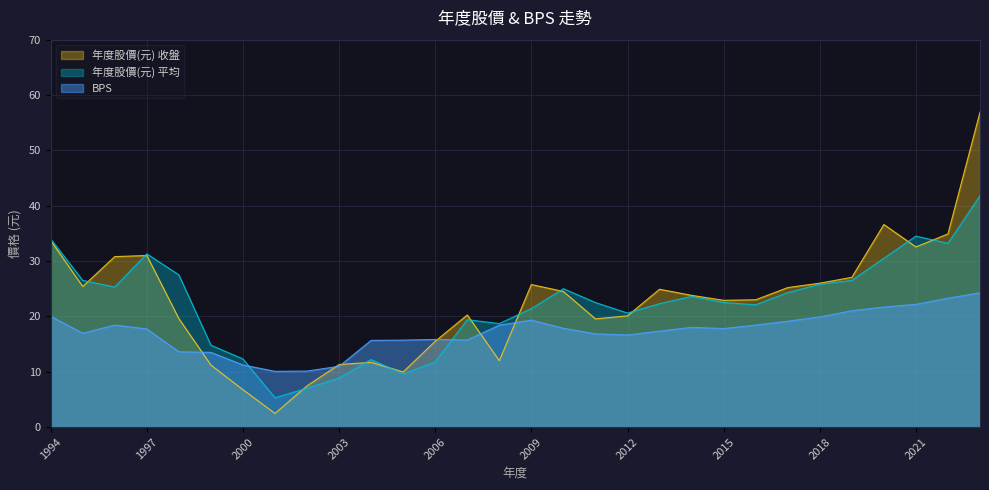

What is the value of the BPS point at the 18th from the left?

16.8